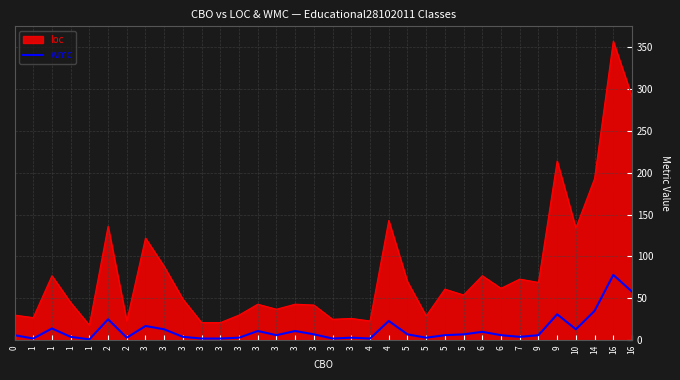

Does the chart have visible grid lines?

Yes